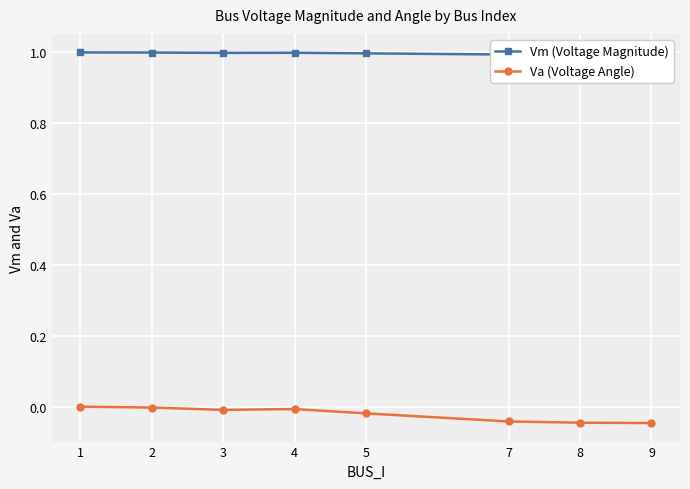

What is the value of the Vm (Voltage Magnitude) point at the 2nd from the left?

1.0